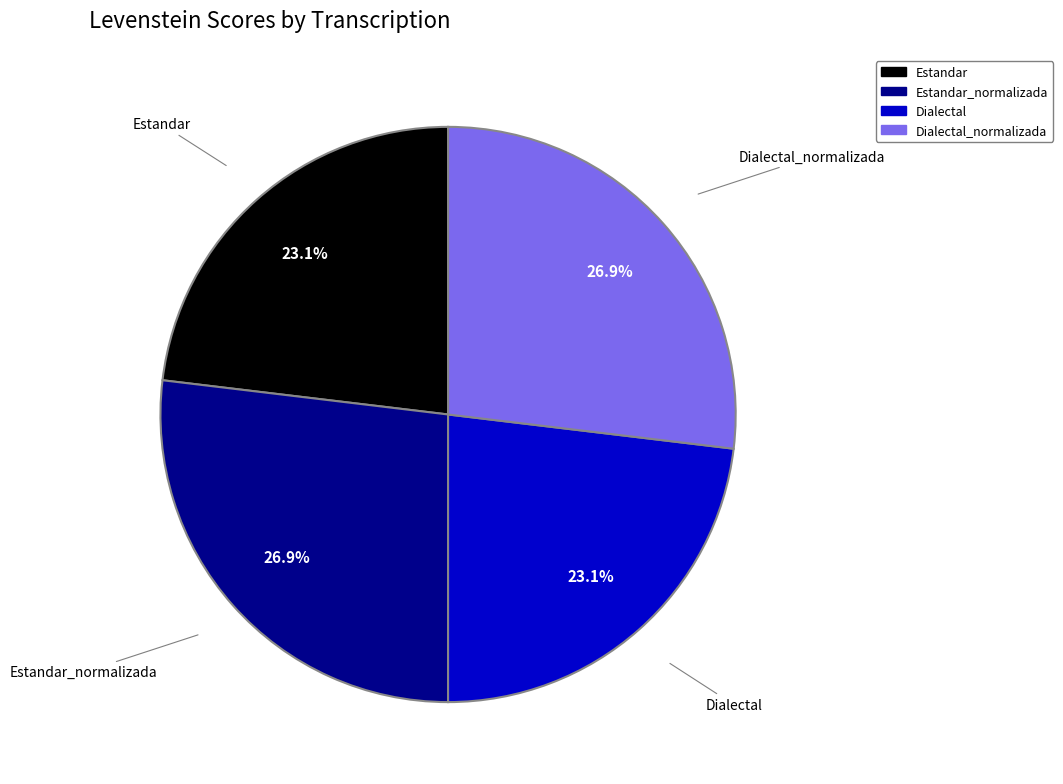

Does any single category account for the majority?

No